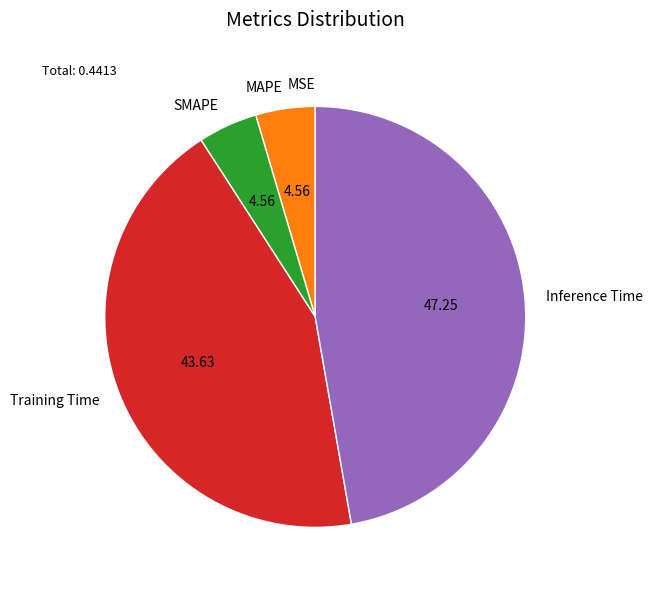

Do Training Time and MAPE together represent more than half of the pie?

No